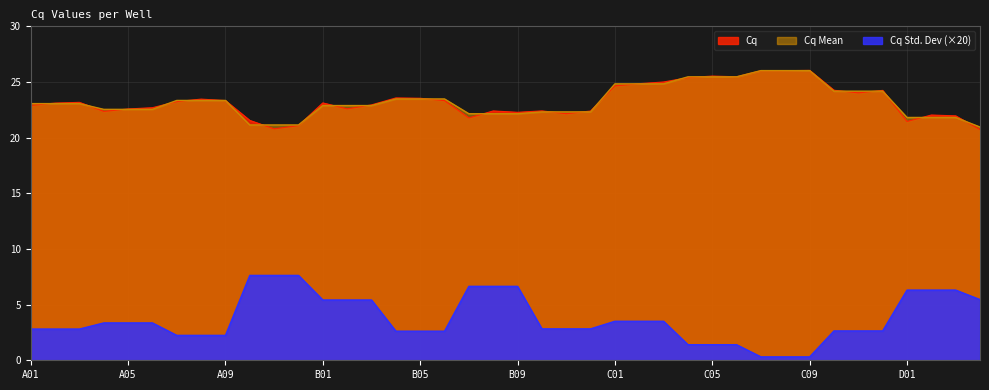

List the series in order of their peak value, highest first.

Cq, Cq Mean, Cq Std. Dev